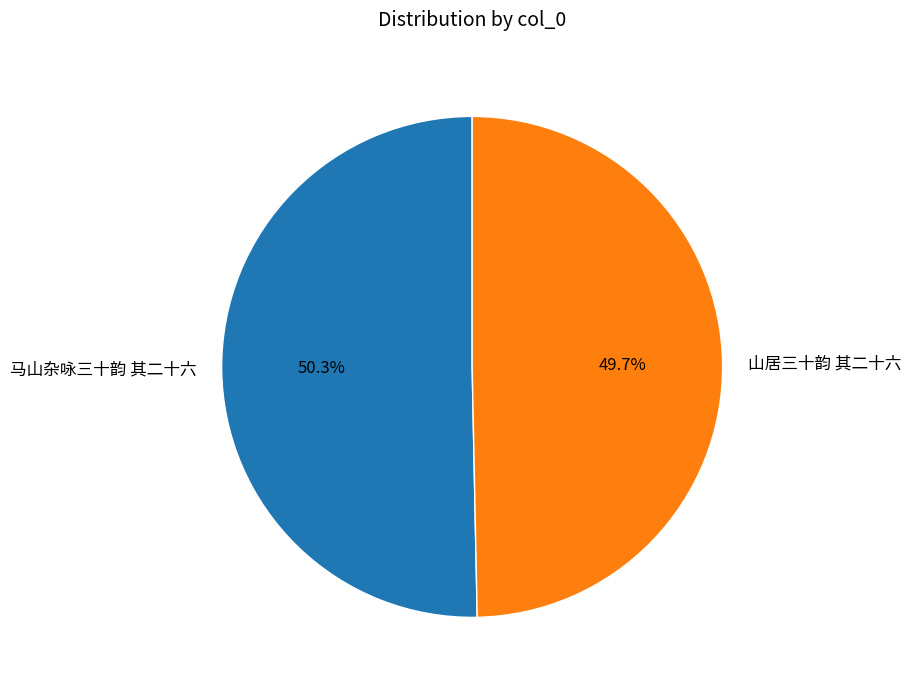

What is the total percentage of 马山杂咏三十韵 其二十六 and 山居三十韵 其二十六?

100.0%